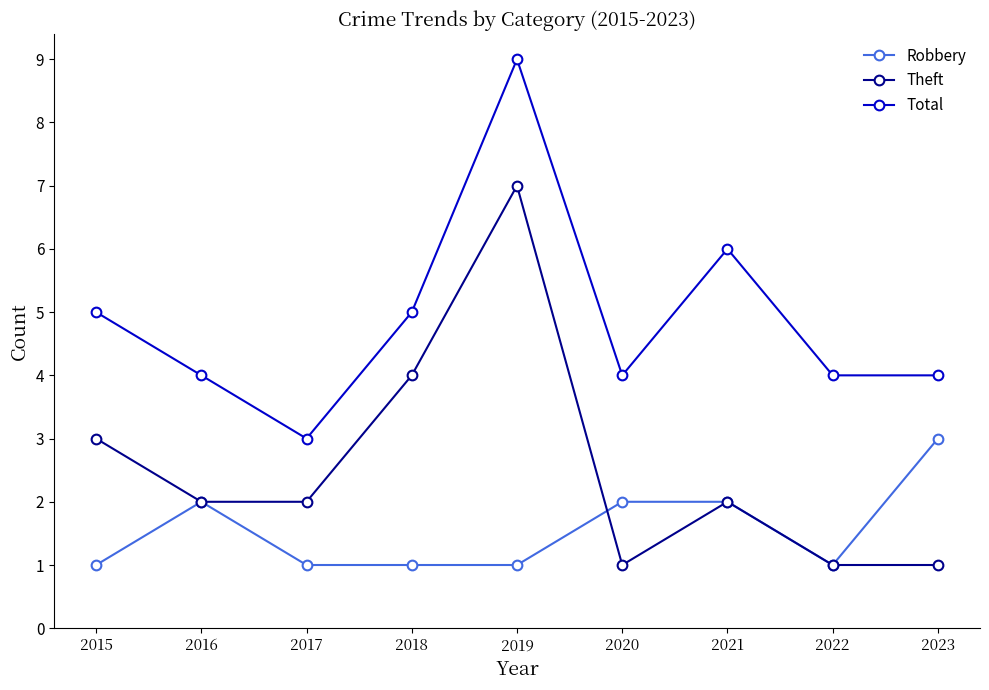

The value of Total at 2021 is 6. True or false?

True